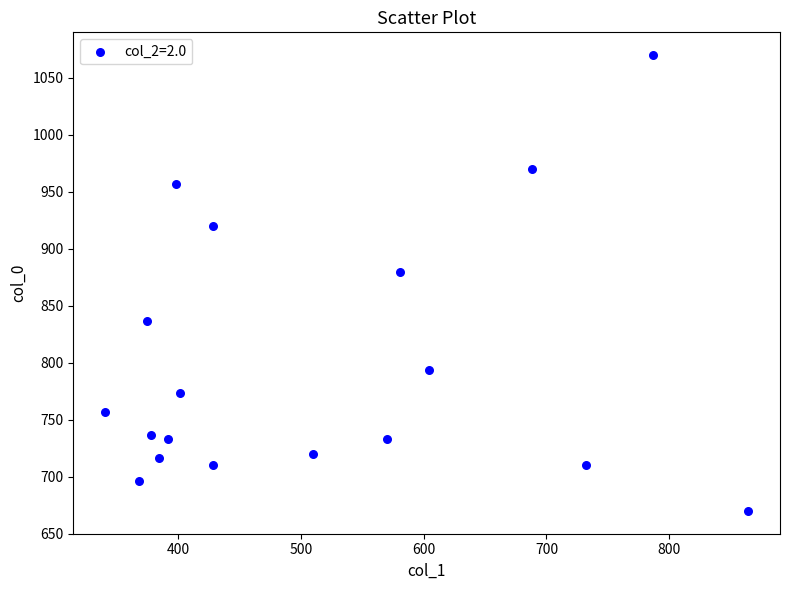

What Y value in the scatter plot is closest to 870?

880.0